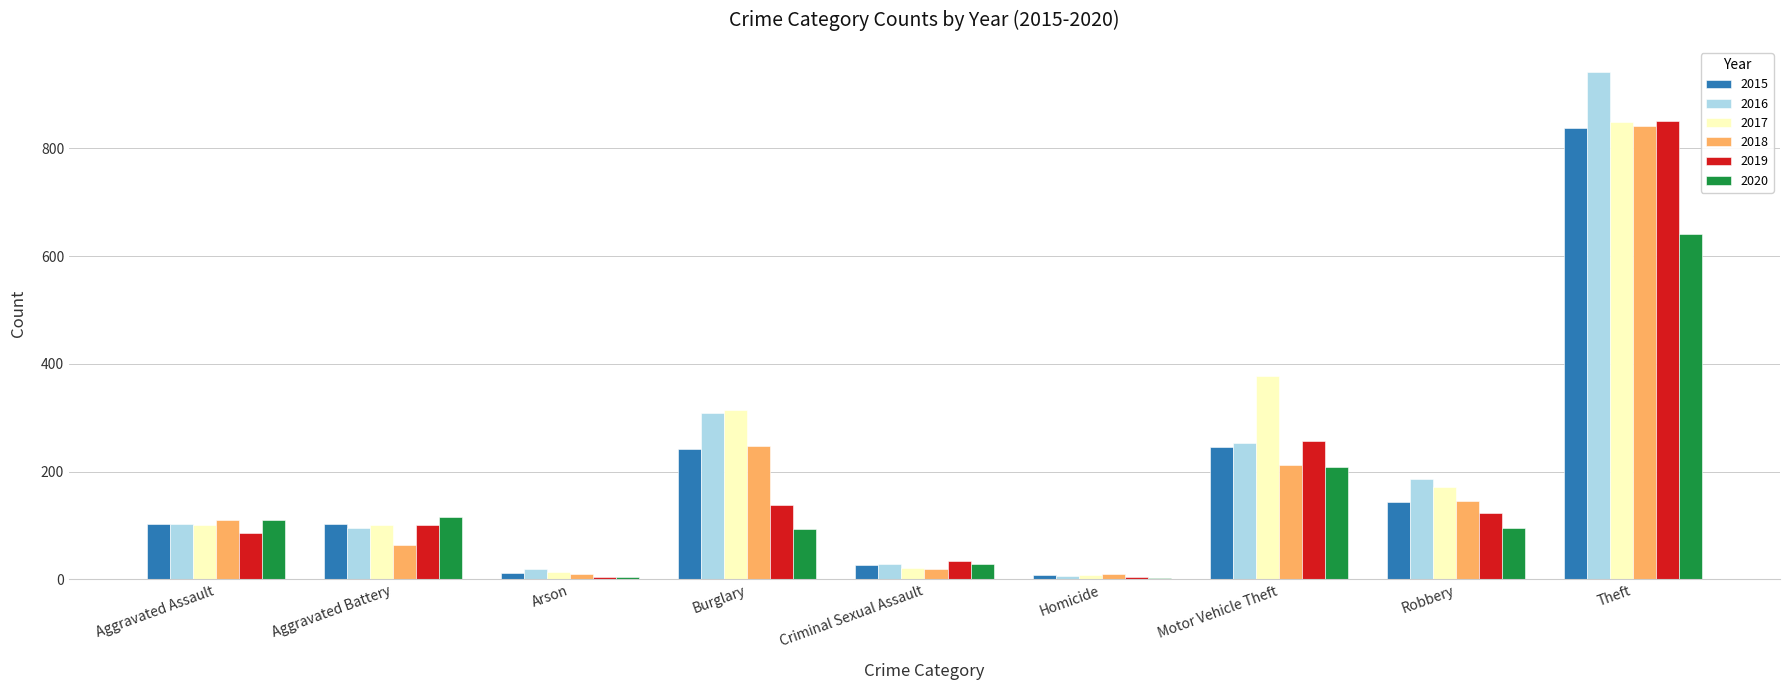

Which category has the highest value across all series?

Theft